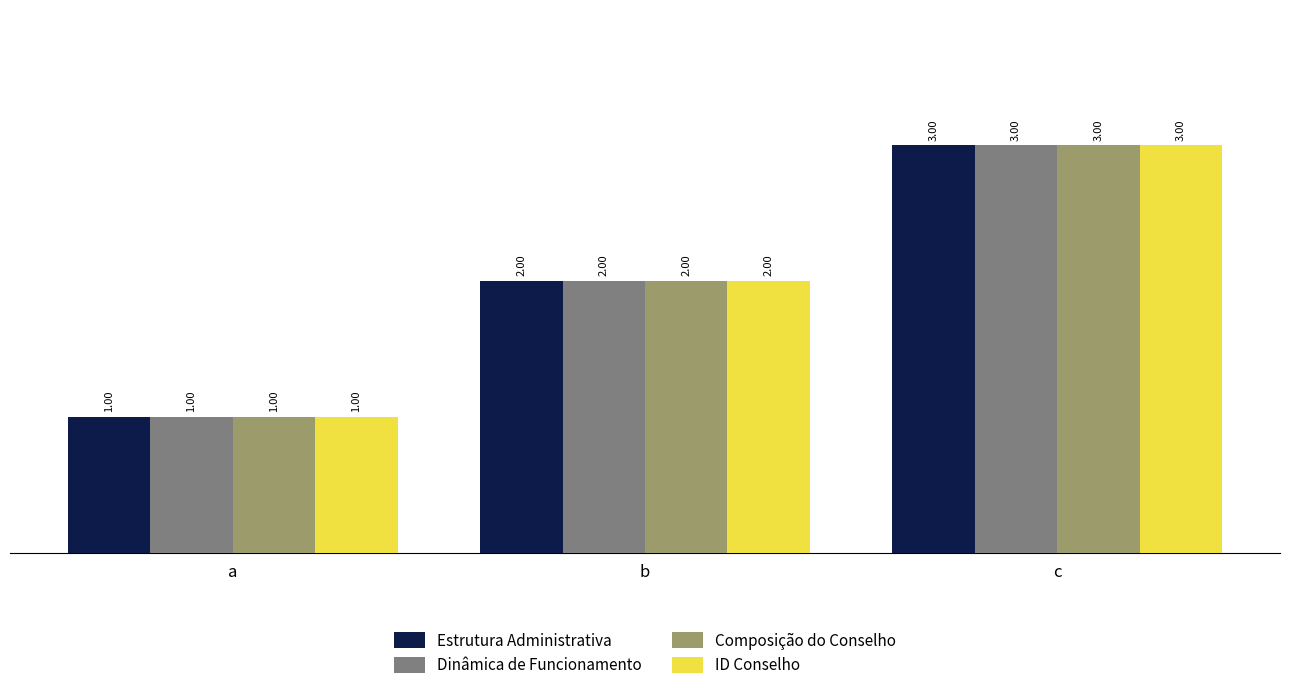

What is the sum of the Dinâmica de Funcionamento values at b and a?

3